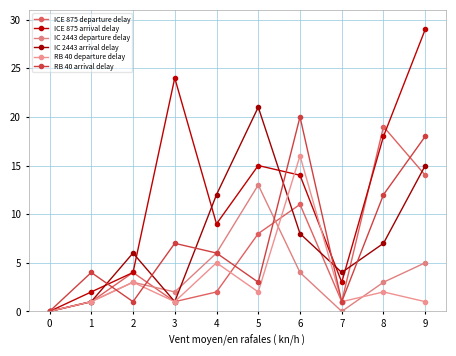

How many distinct data groups are displayed?

6